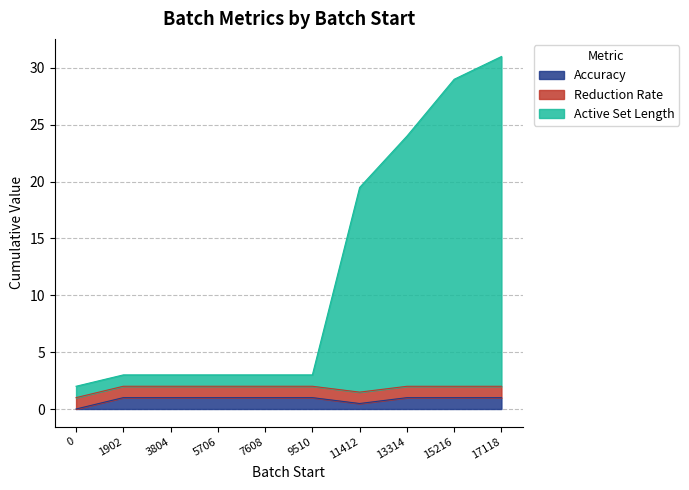

True or false: Active Set Length and Accuracy intersect in this chart.

False